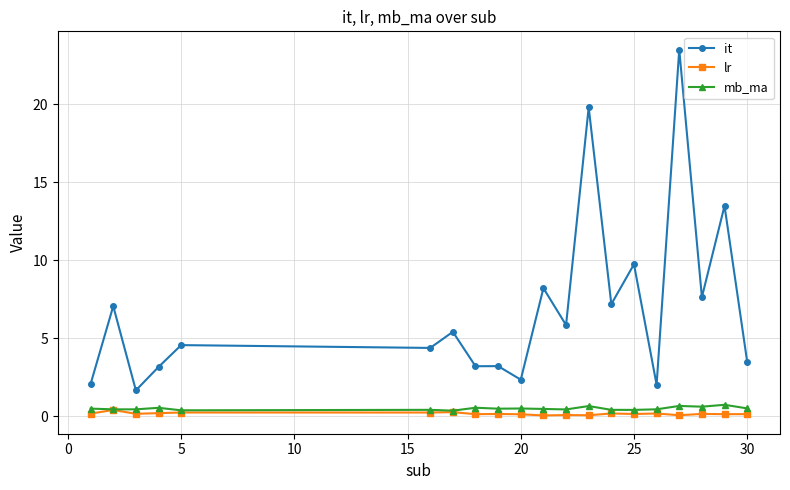

Does the chart have visible grid lines?

Yes